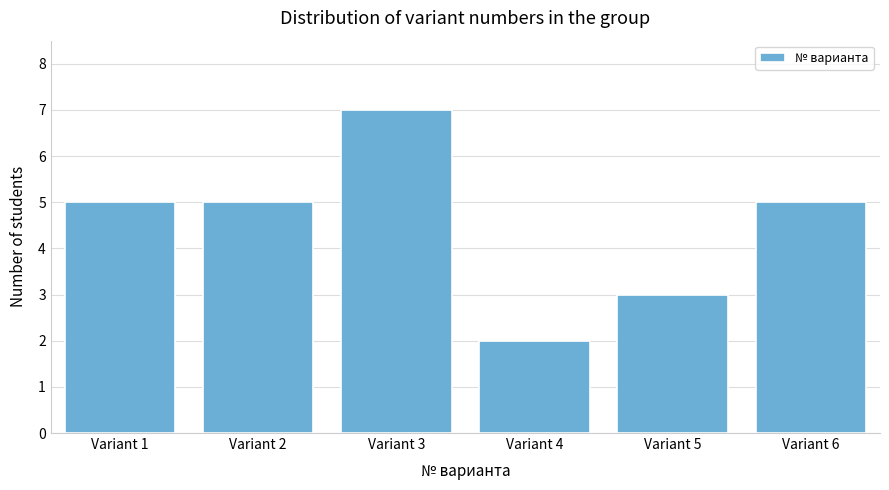

Reading left to right, transcribe all the data shown in this chart.

5	5	7	2	3	5